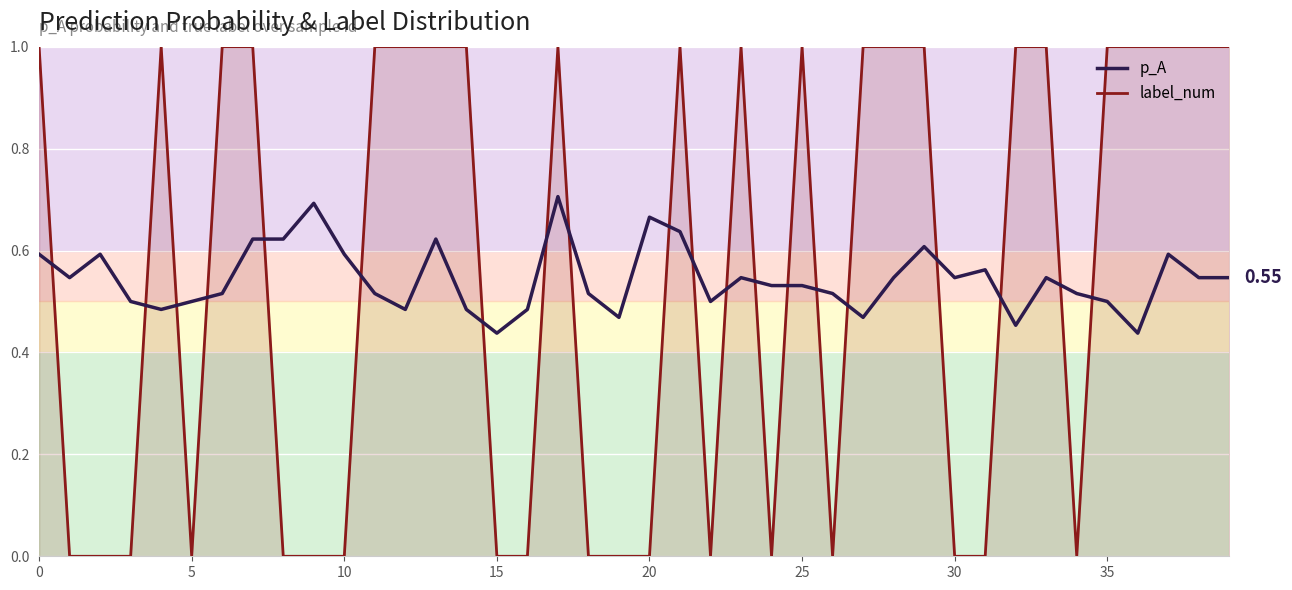

How many interior local peaks does the p_A series have?

10